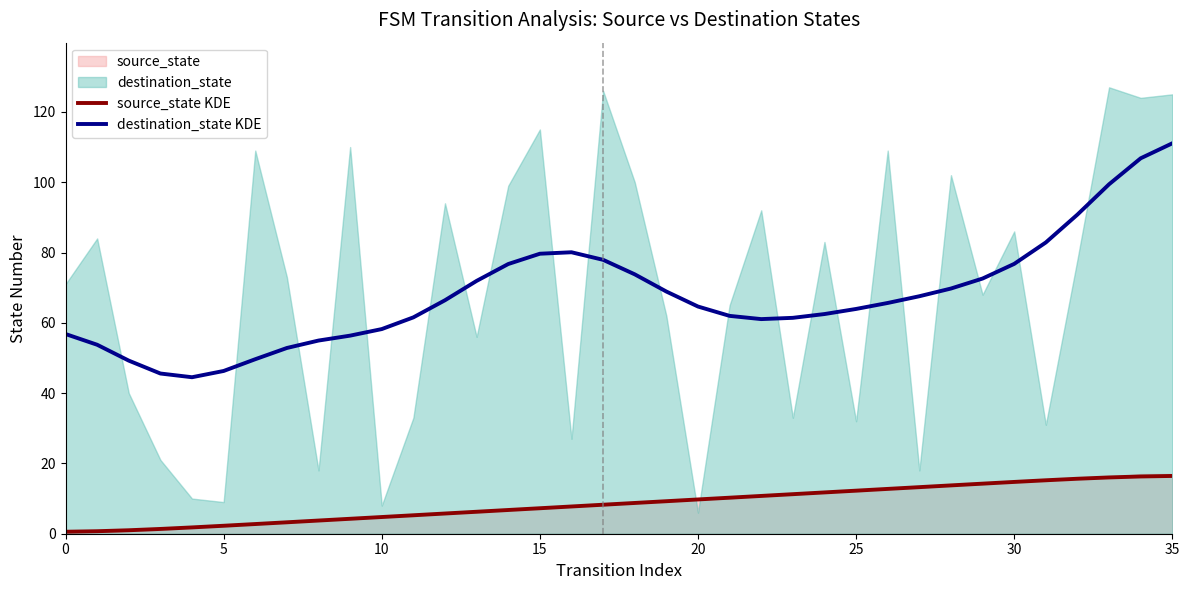

What is the sum of all destination_state KDE values?

2444.0